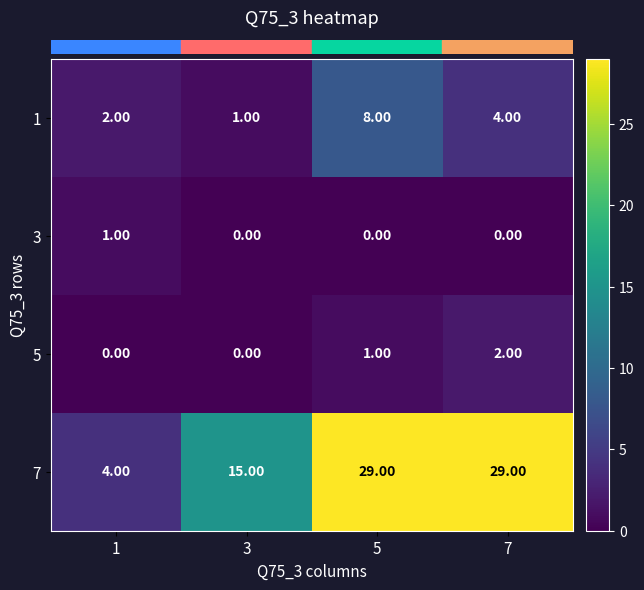

Which series changed the most between 3 and 7?

7